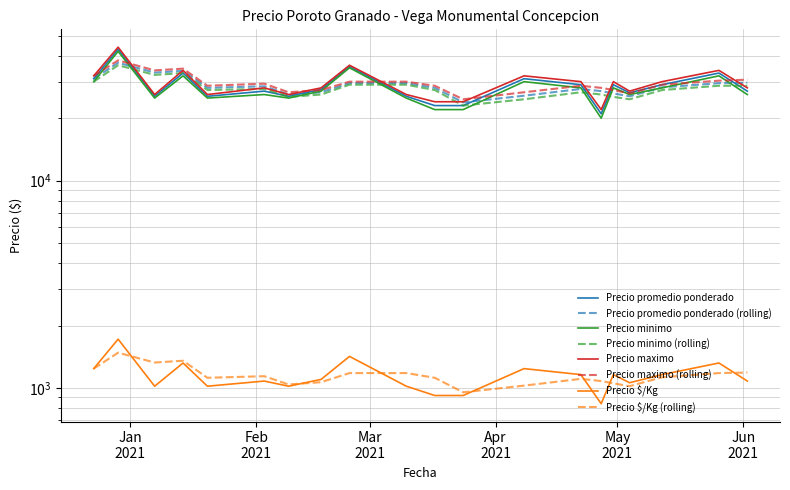

What is the sum of all Precio promedio ponderado values?

570500